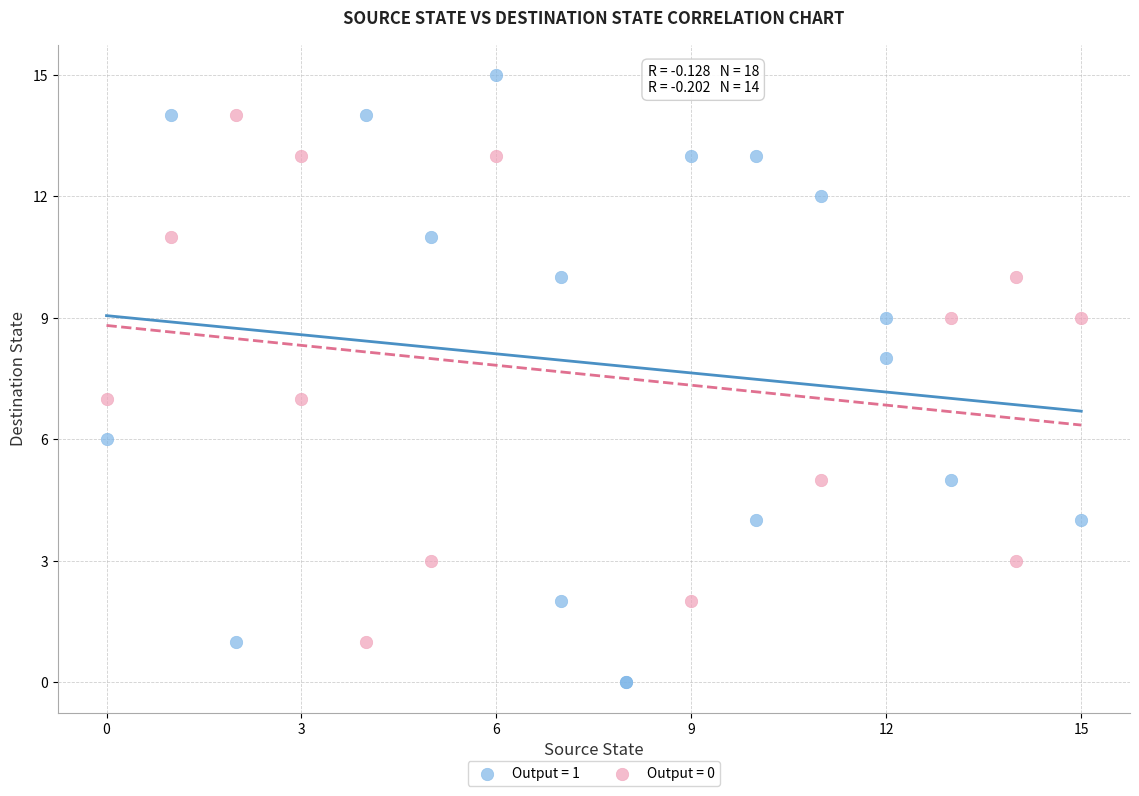

Which series contains the lowest Y value?

Output = 1